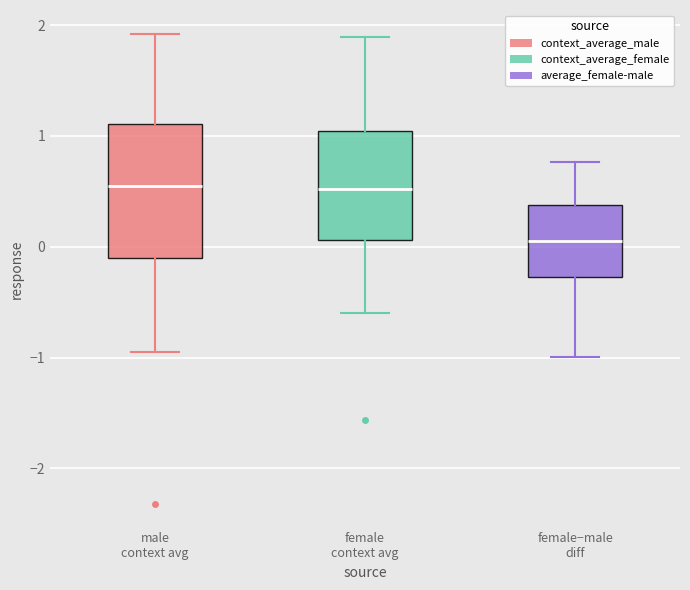

Which box has the lowest median line?

female−male diff